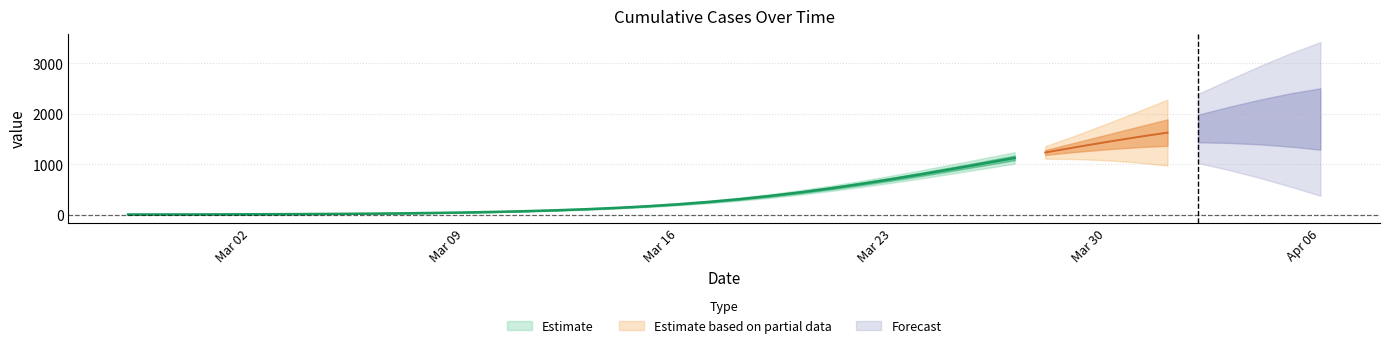

Reading left to right, list all the values displayed in this chart.

7	8	9	11	11	13	16	18	22	25	31	39	49	59	82	96	114	143	176	212	266	331	418	500	573	676	788	907	1021	1141	1246	1339	1472	1583	1656	1754	1833	1899	1977	2040